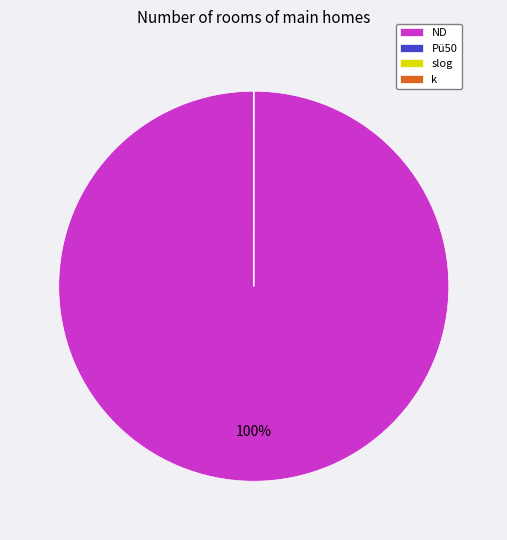

Is ND the majority of the pie?

Yes